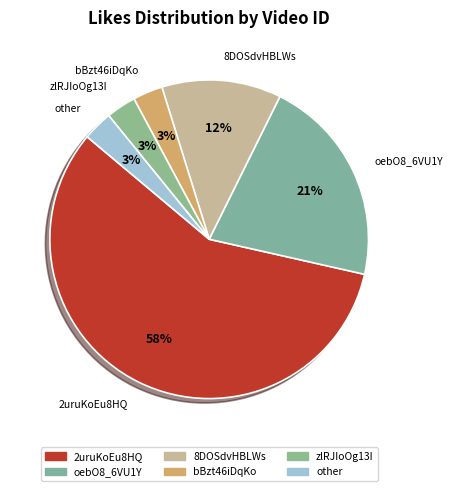

What percentage is the oebO8_6VU1Y slice, to the nearest percent?

21%